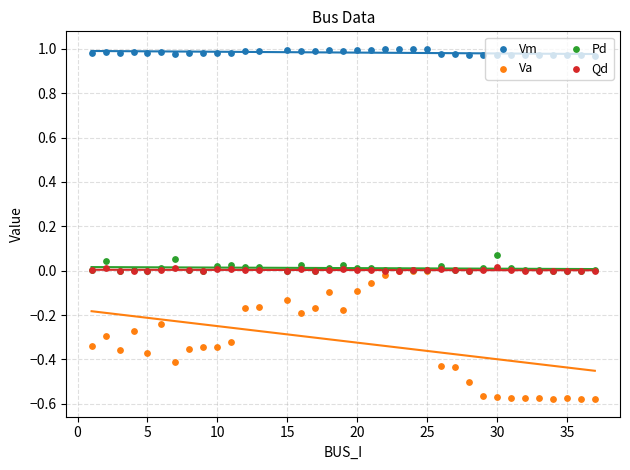

Which series contains the highest Y value?

Vm